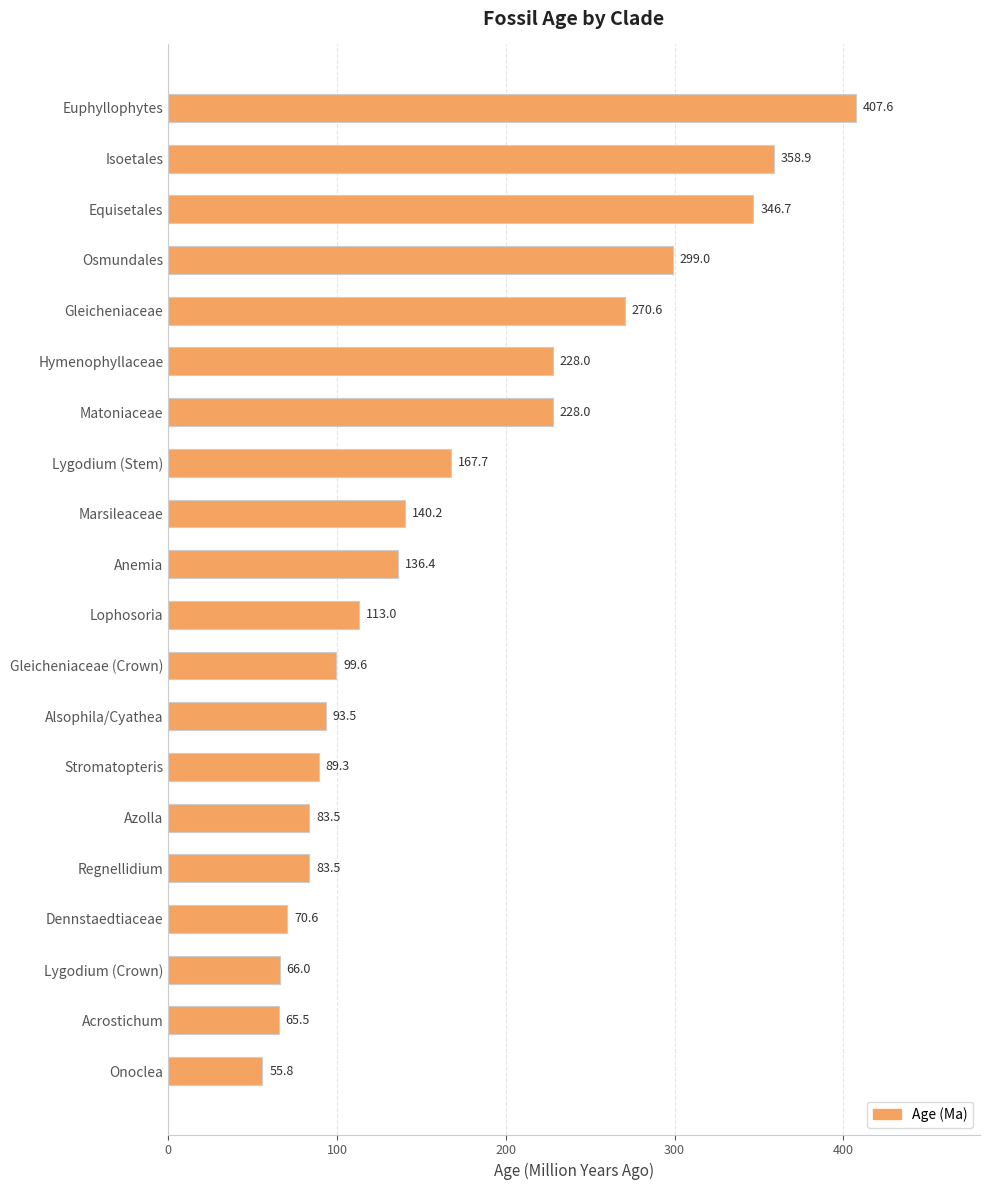

Read the value at Alsophila/Cyathea.

93.5